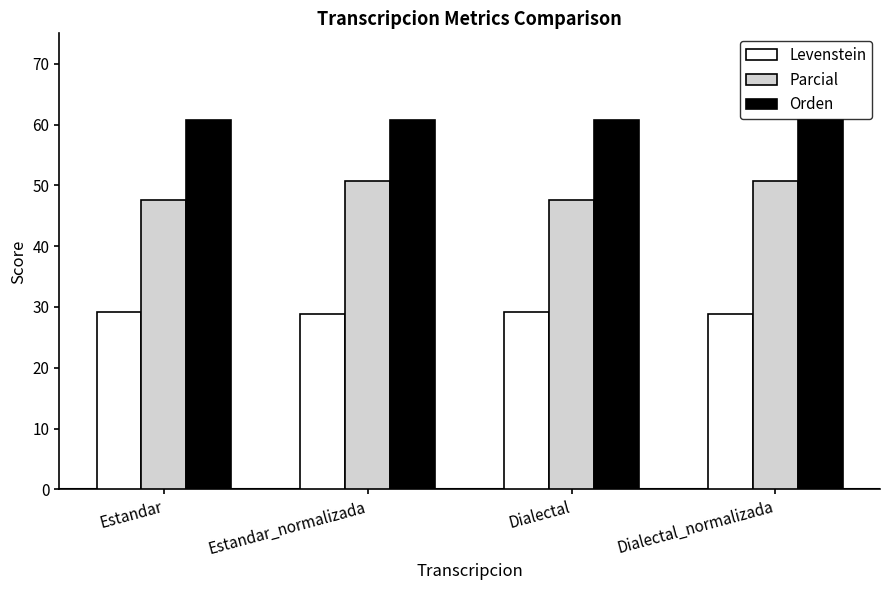

What is the sum of the Levenstein values at Estandar and Dialectal?

58.2